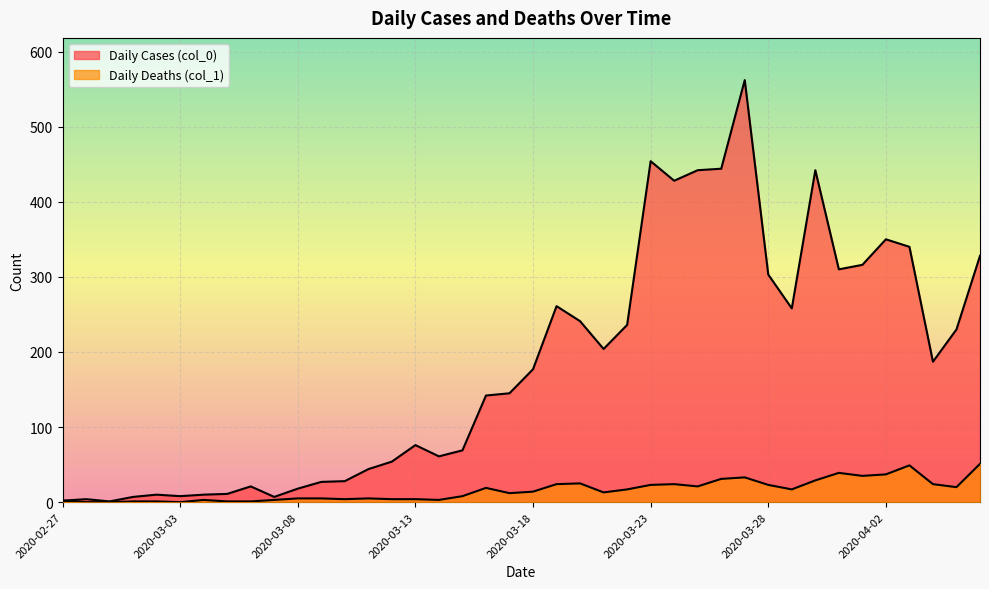

At which label does Daily Cases (col_0) reach its minimum?

2020-02-29